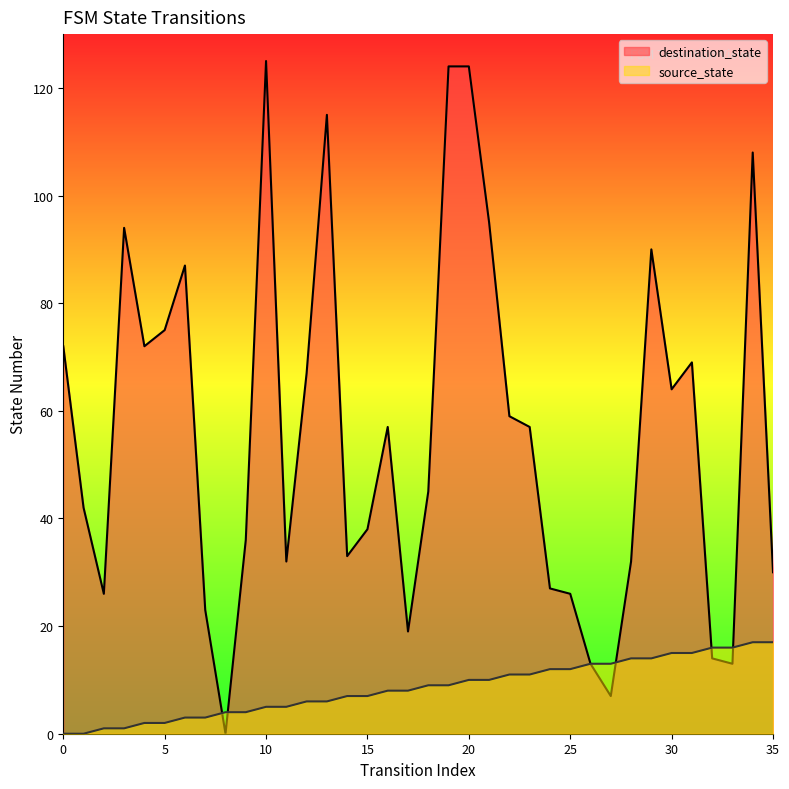

The value of destination_state at 27 is 2. True or false?

False